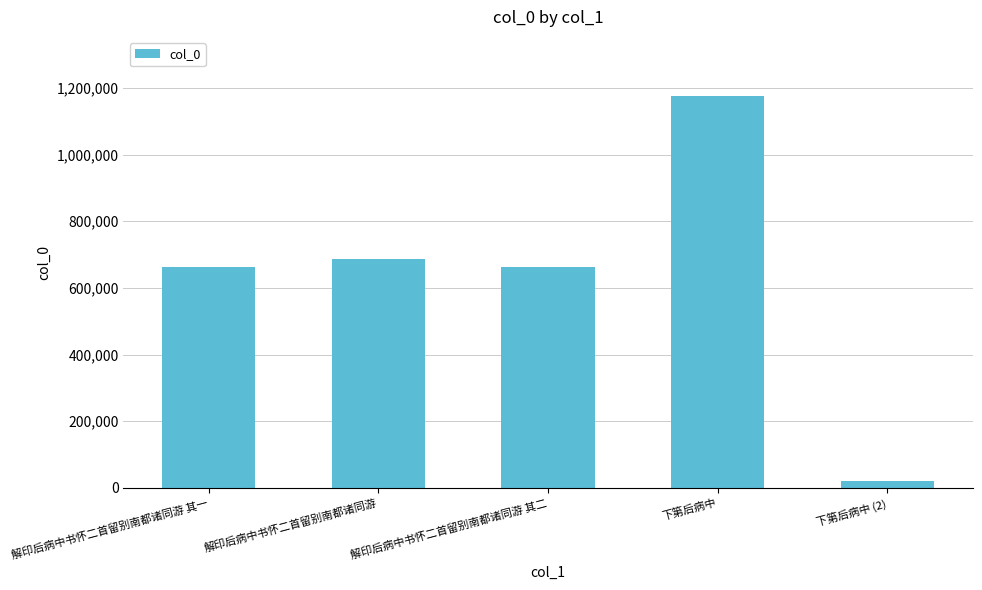

Does the chart contain stacked bars?

No